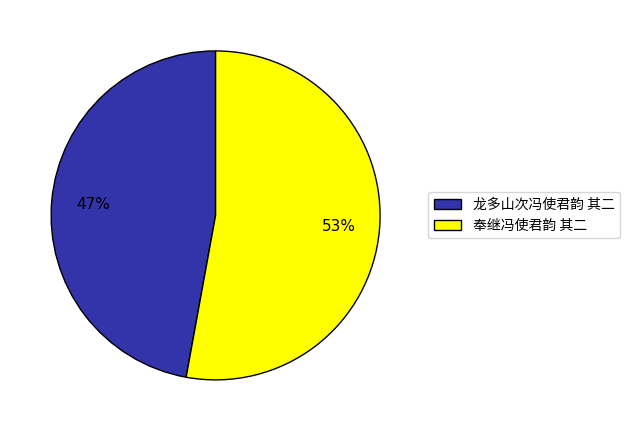

To the nearest percent, what is the difference between the 龙多山次冯使君韵 其二 and 奉继冯使君韵 其二 slice percentages?

6%